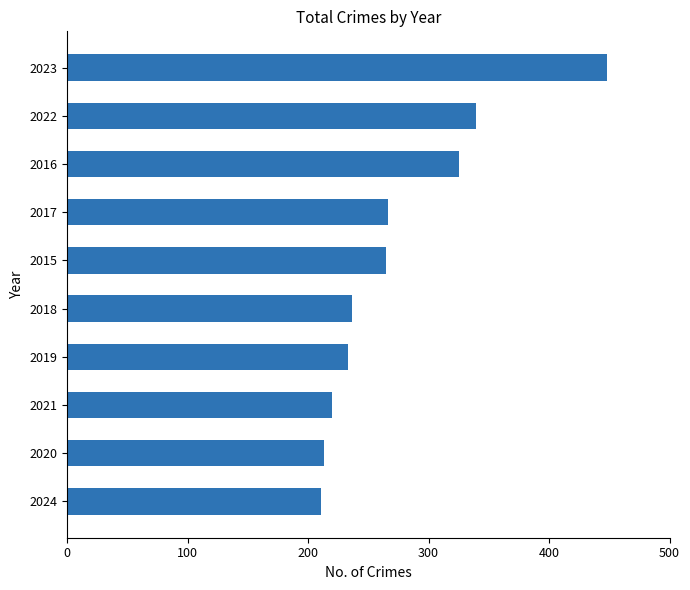

What is the ratio of the value at 2023 to the value at 2017?

1.7